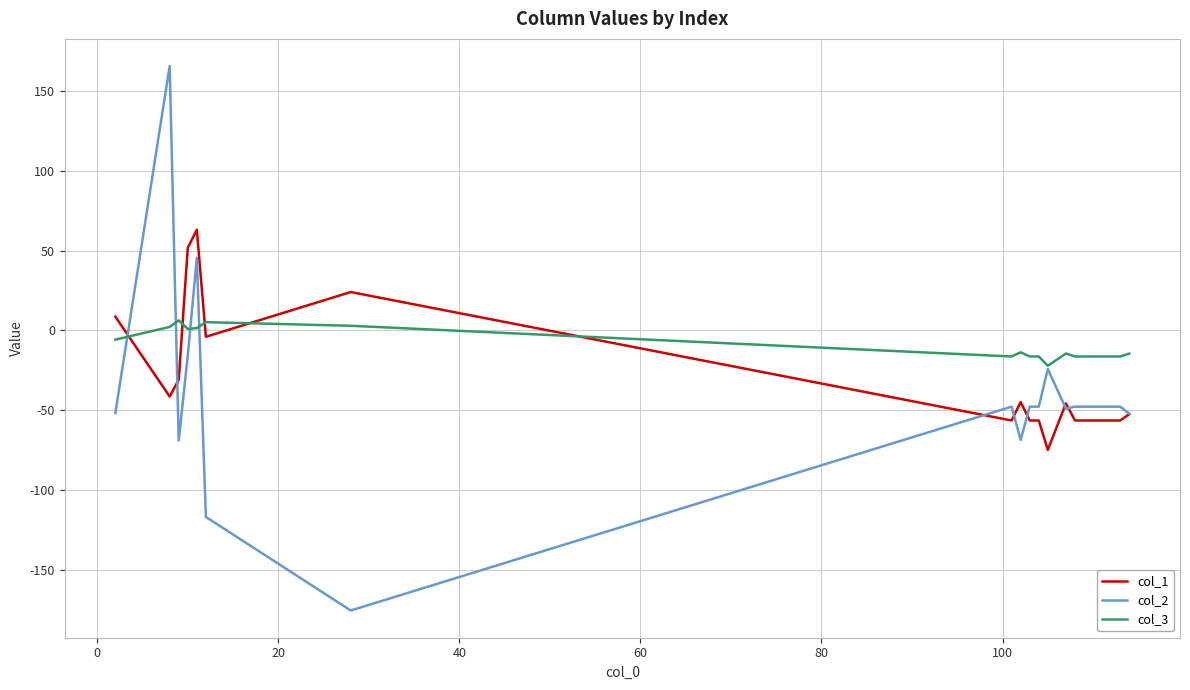

What is the minimum value shown in the chart?

-175.7